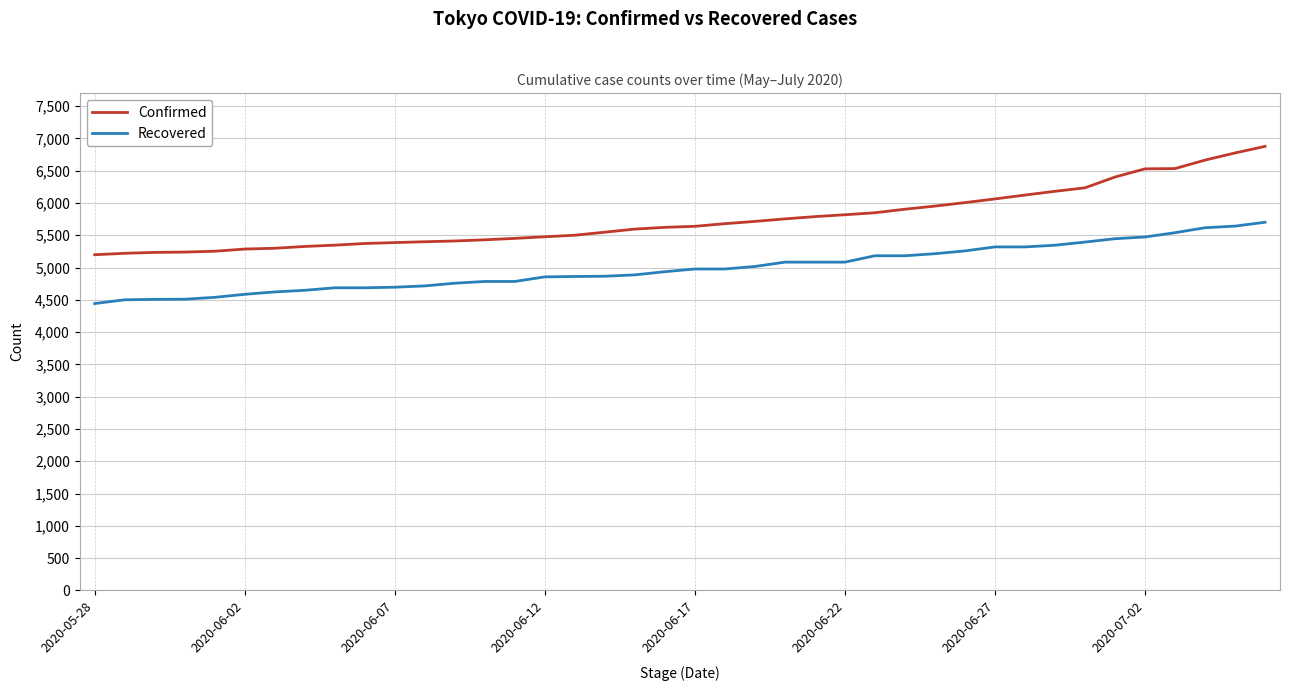

Which series has the largest total across all categories?

Confirmed